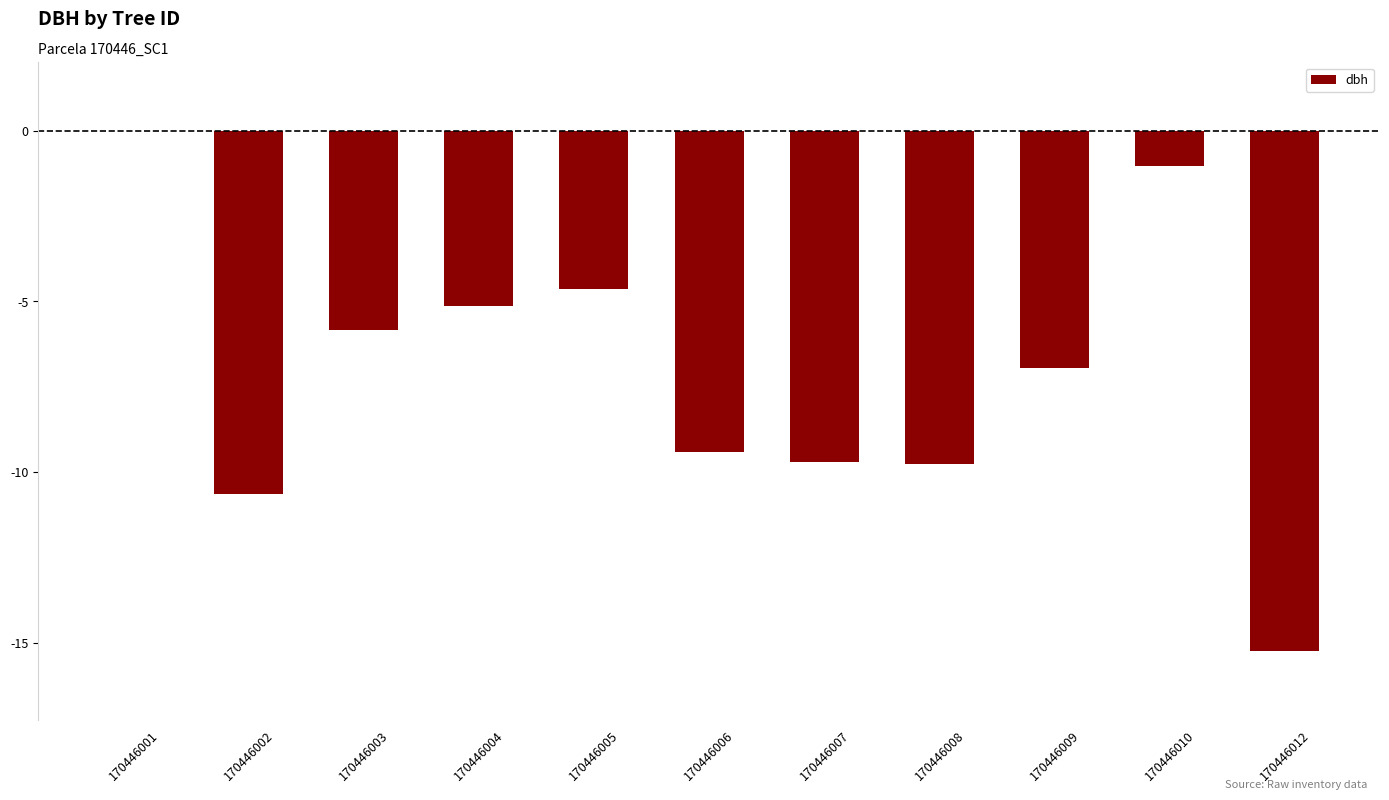

Rank the categories by value from highest to lowest.

170446001, 170446010, 170446005, 170446004, 170446003, 170446009, 170446006, 170446007, 170446008, 170446002, 170446012